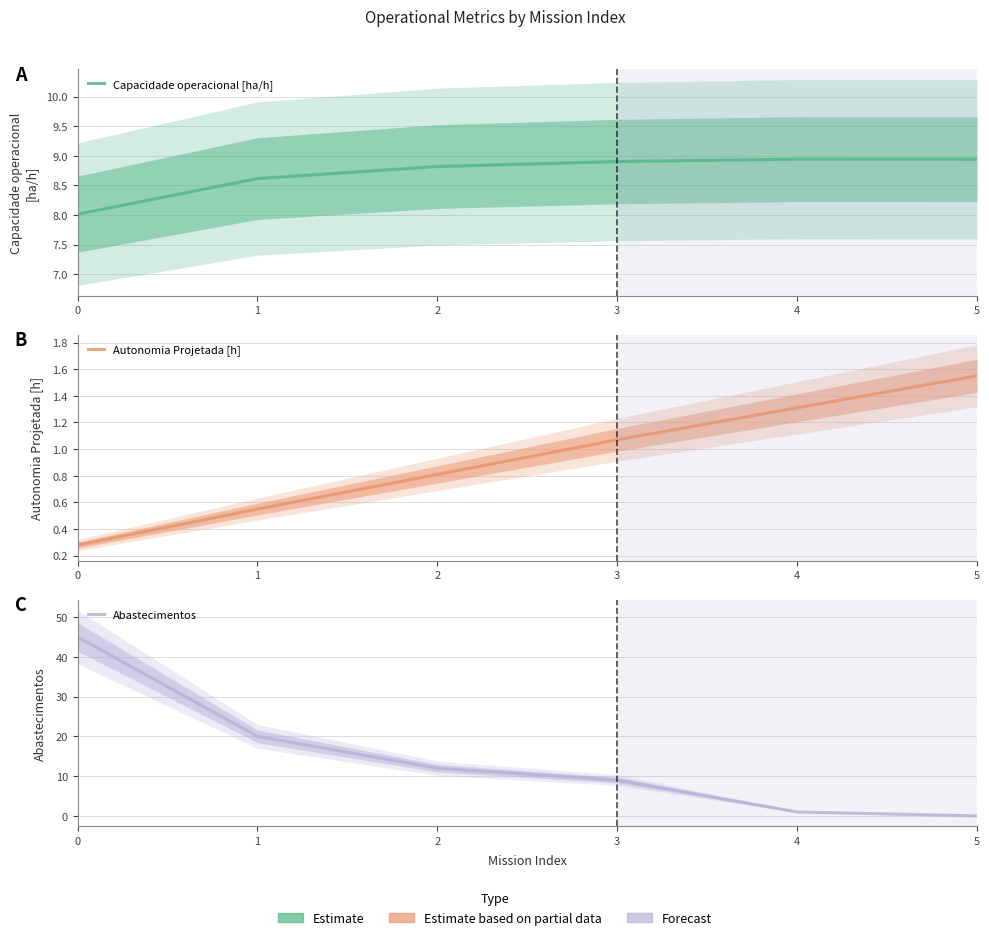

Rank the categories by Capacidade operacional [ha/h] value from highest to lowest.

4, 5, 3, 2, 1, 0